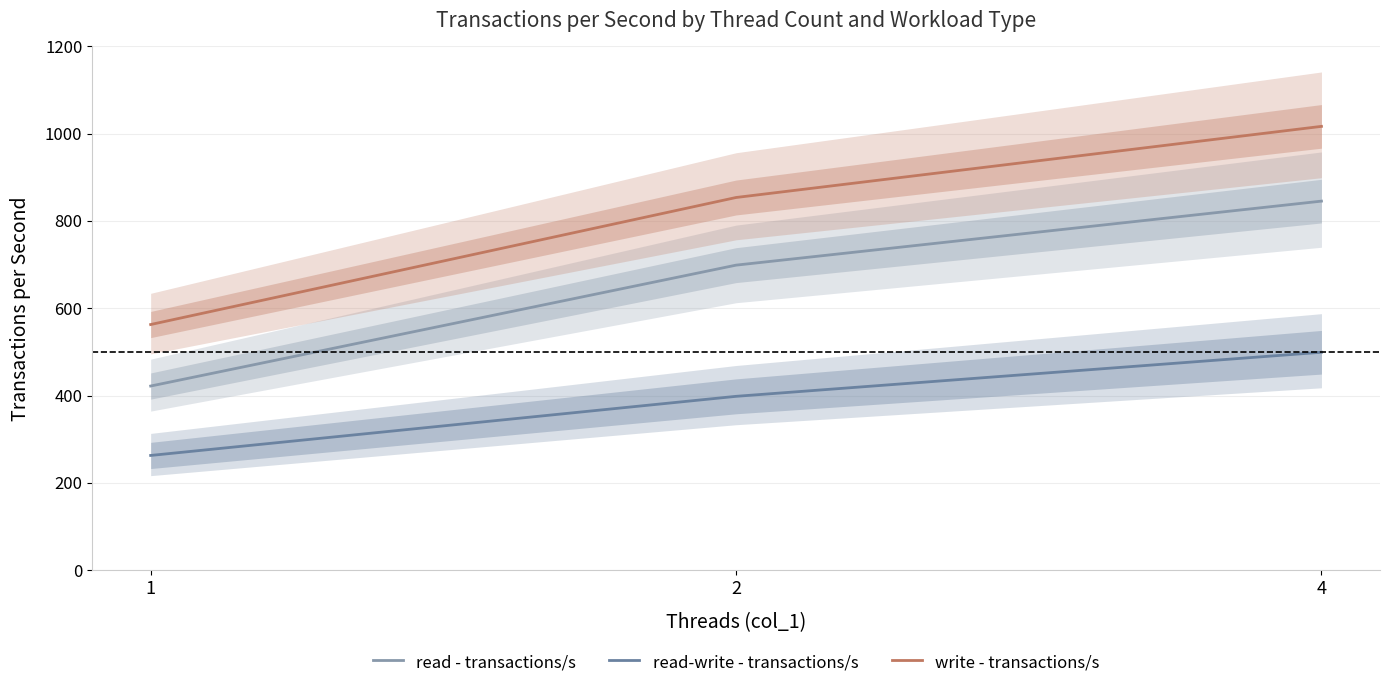

What are all the series names shown in the legend?

read - transactions/s, read-write - transactions/s, write - transactions/s